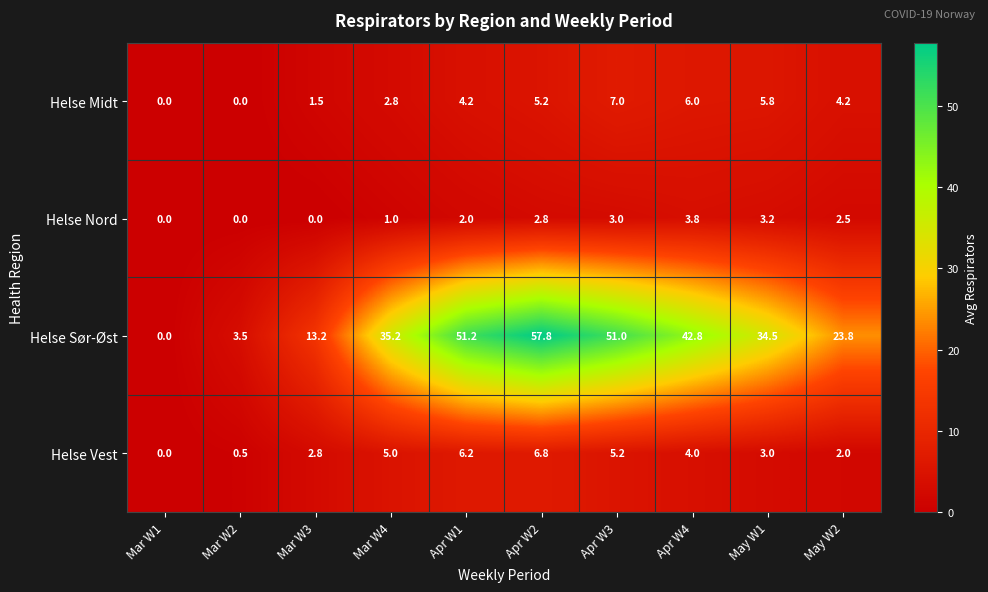

At which label does Helse Sør-Øst reach its minimum?

Mar W1